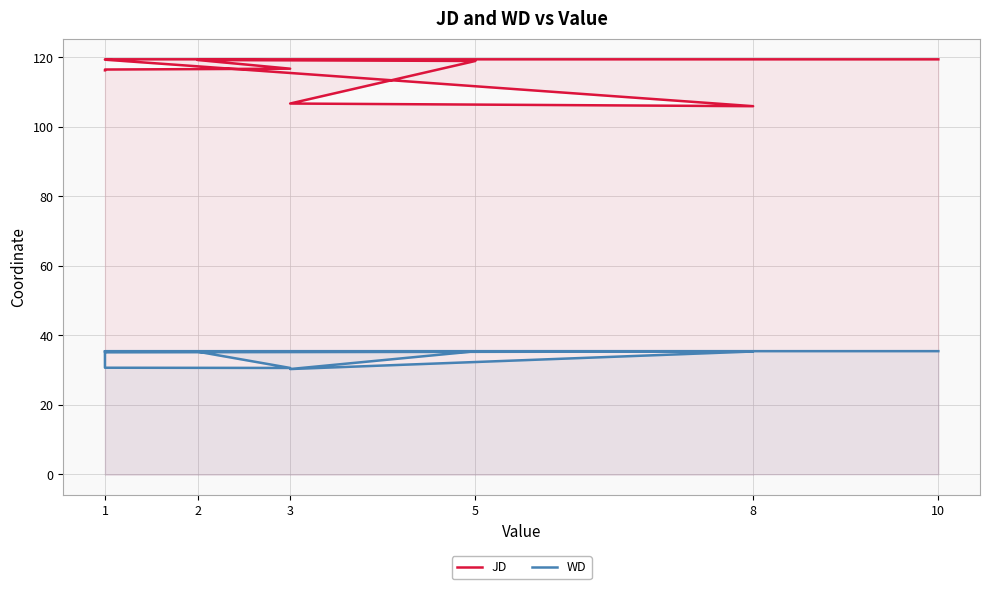

How many values in the JD series exceed 118?

5